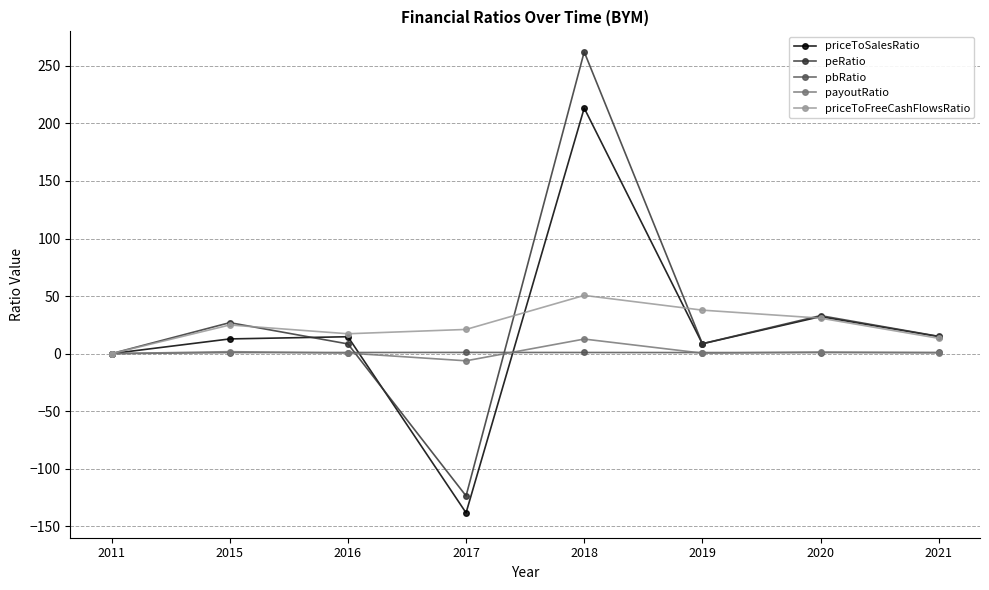

The priceToSalesRatio series shows 32.1 at 2020. True or false?

True